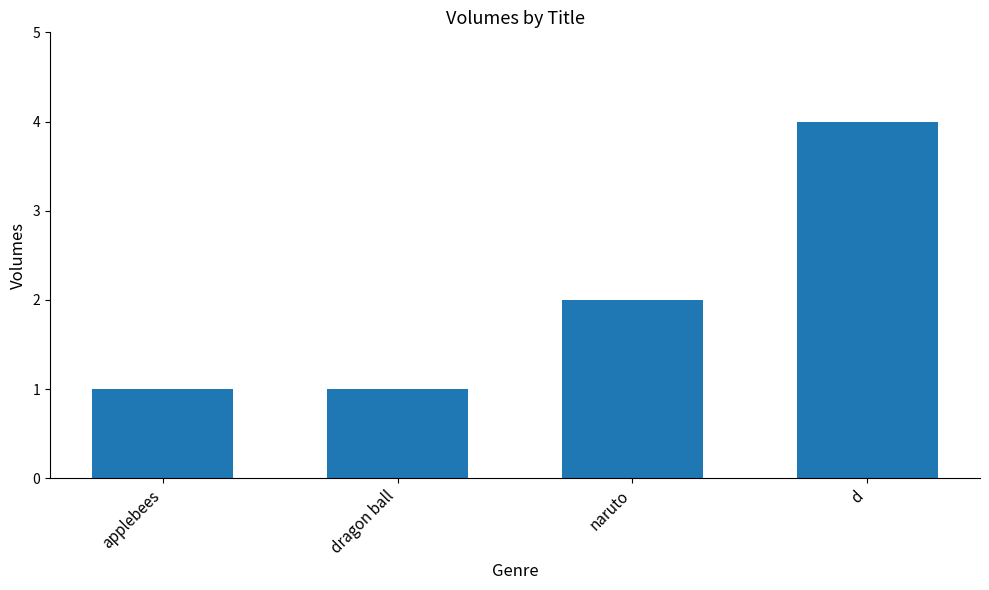

Reading left to right, list all the values displayed in this chart.

1	1	2	4